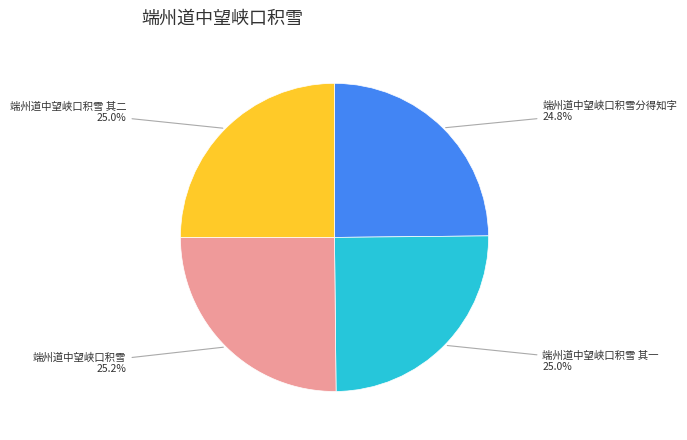

The 端州道中望峡口积雪 其二 slice represents 25% of the pie. True or false?

True